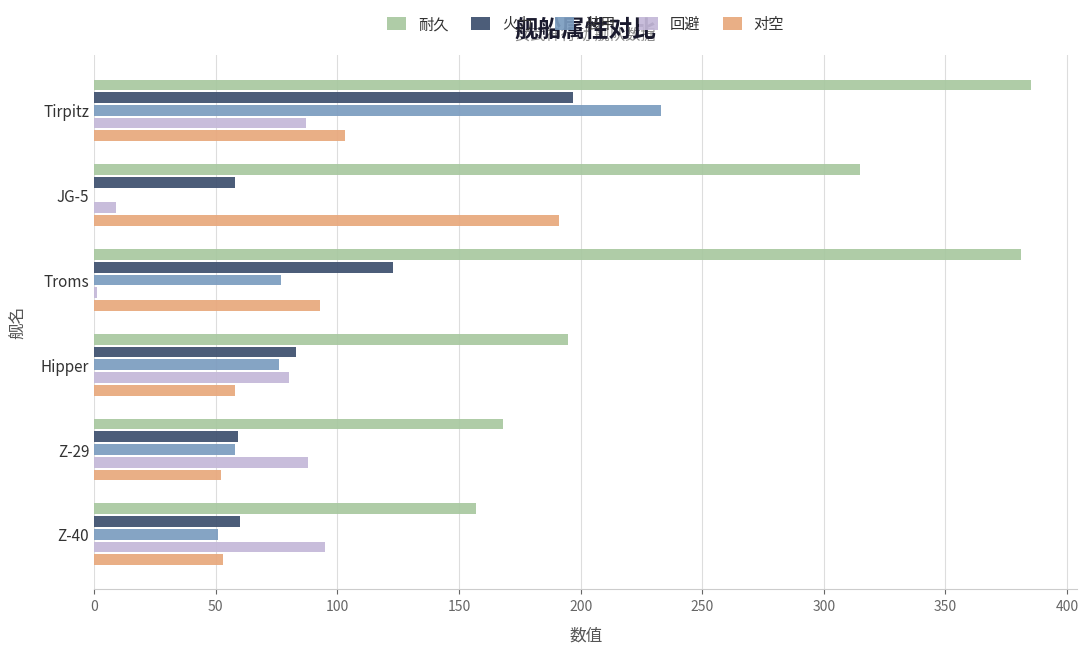

At which label is 耐久 closest to 271?

JG-5